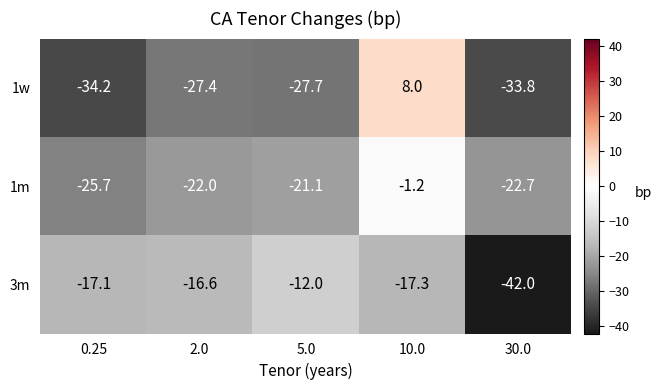

At which category is the sum across all series the highest?

10.0